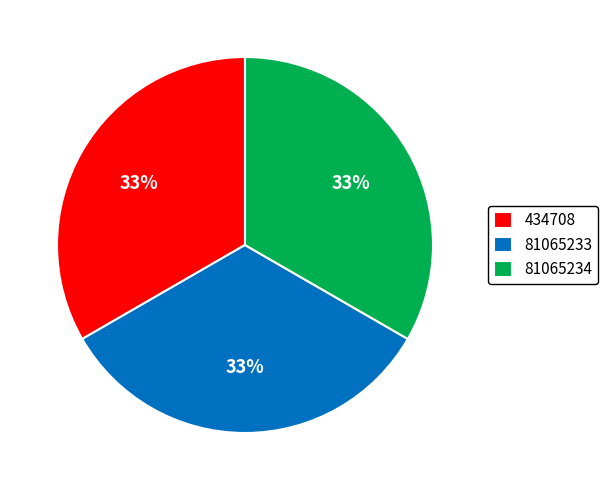

Do 81065234 and 434708 together represent more than half of the pie?

Yes